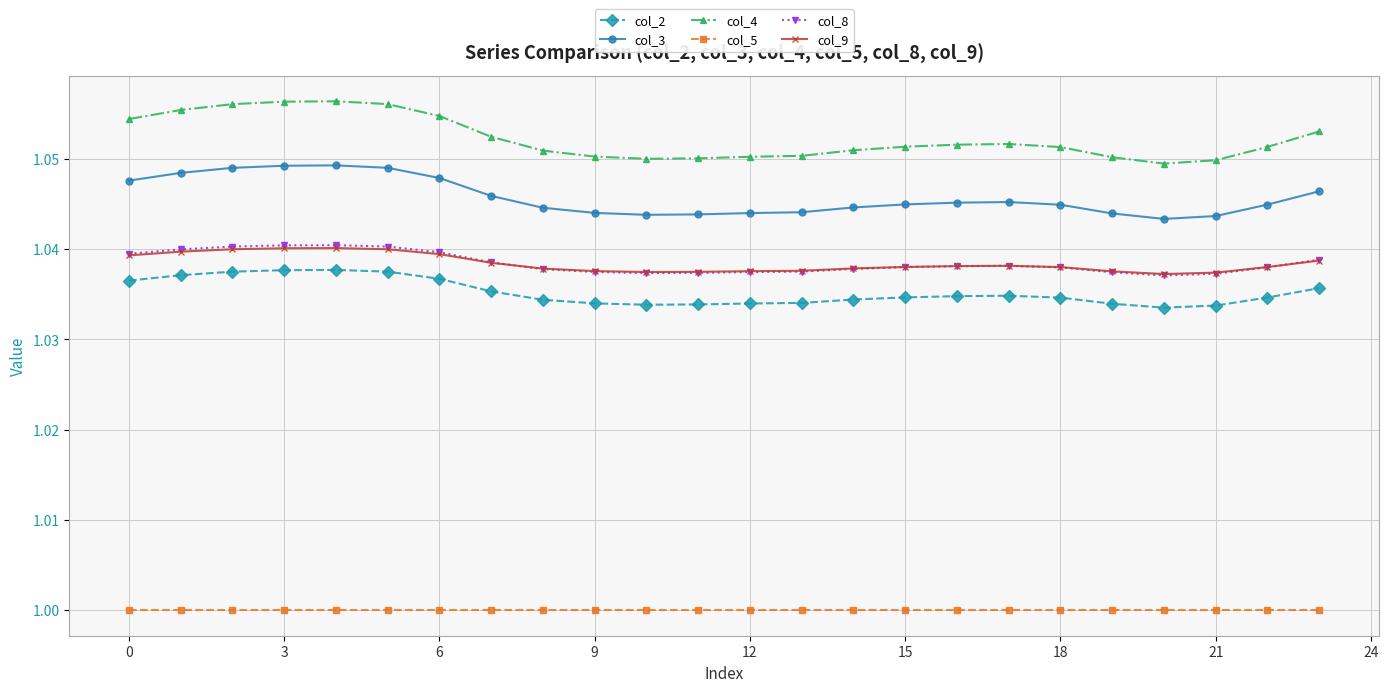

Does the chart have visible grid lines?

Yes